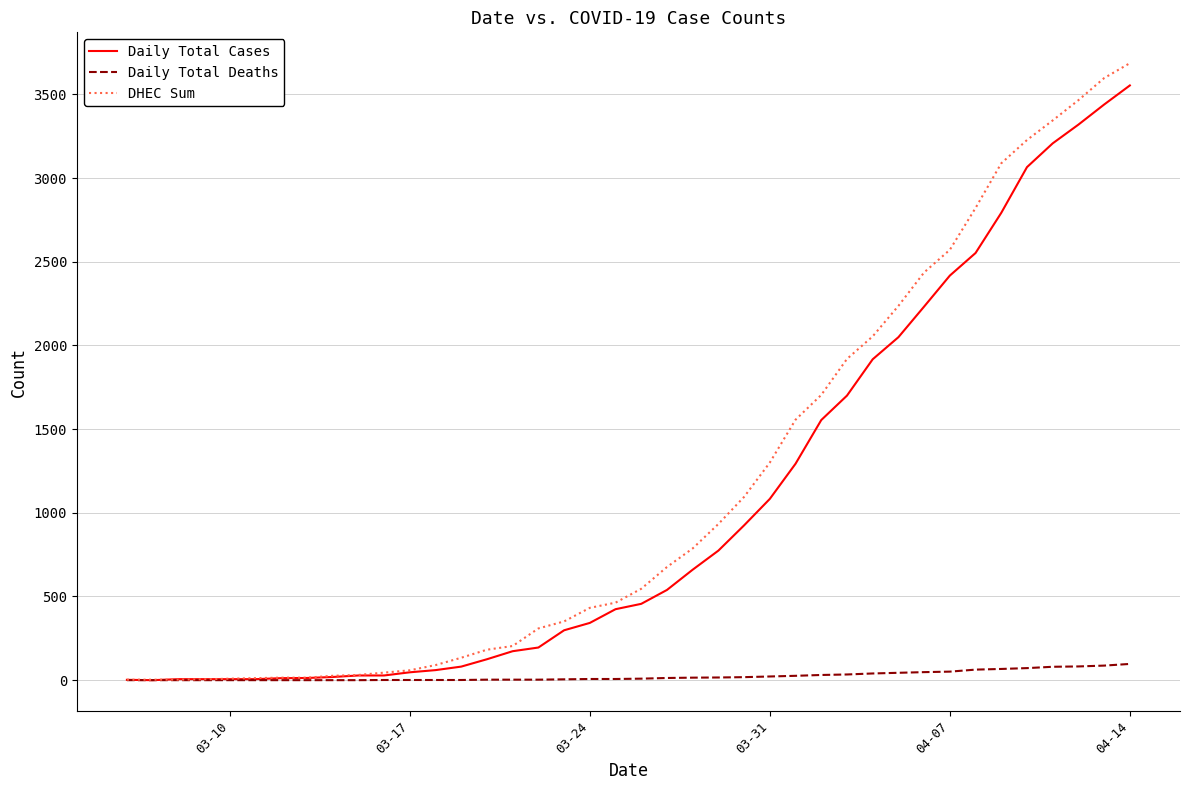

What is the maximum value for Daily Total Cases?

3553